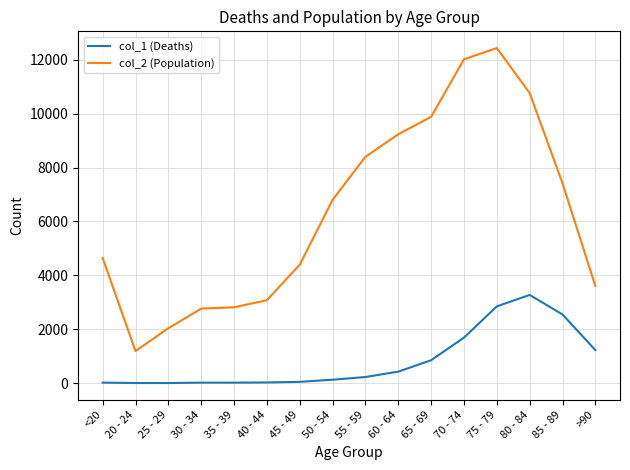

Is it true that col_1 (Deaths) equals 224 at 65 - 69?

False